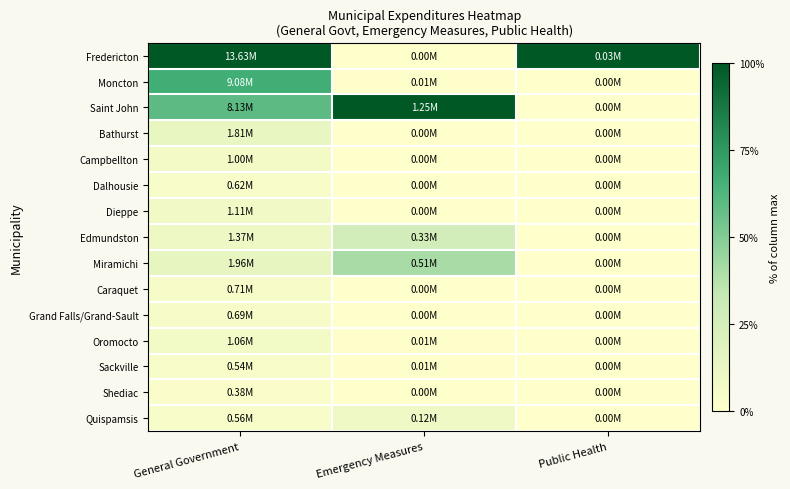

What is the total value across all series at General Government?

312.9